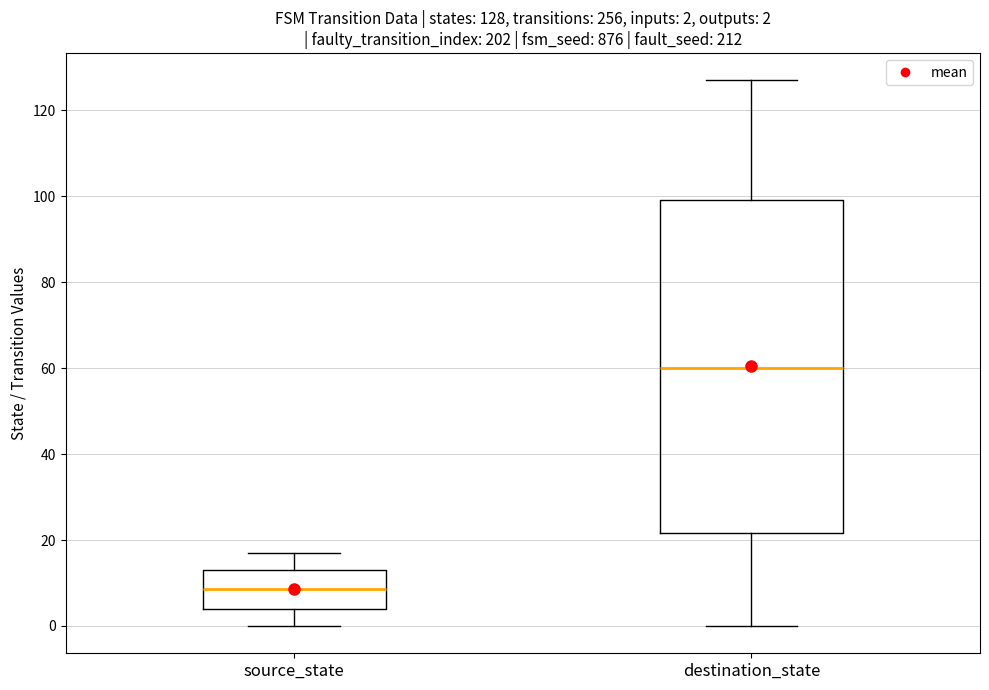

Which box is the tallest, from its lower edge to its upper edge?

destination_state